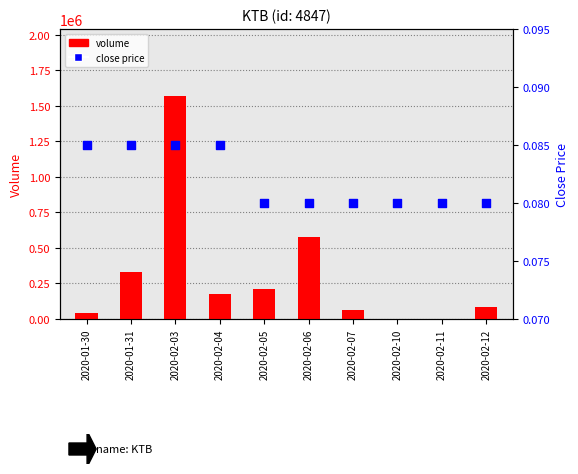

Which series reaches the maximum Y coordinate?

volume